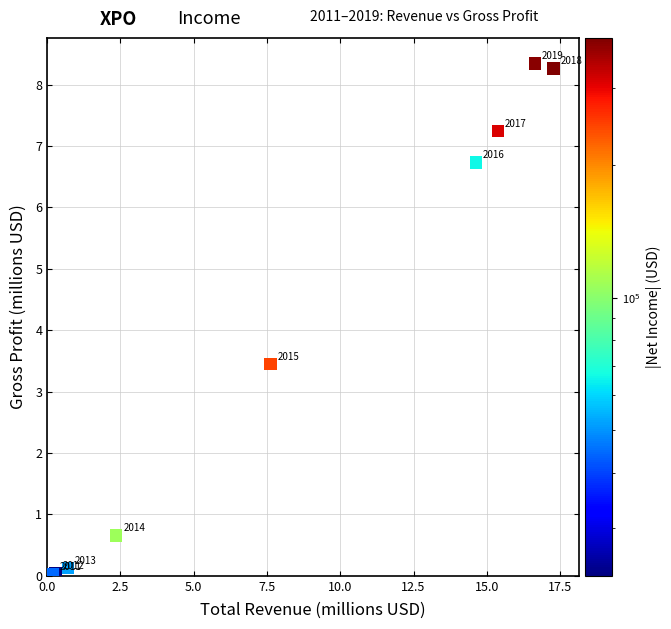

What Y value in the scatter plot is closest to 4?

3.5